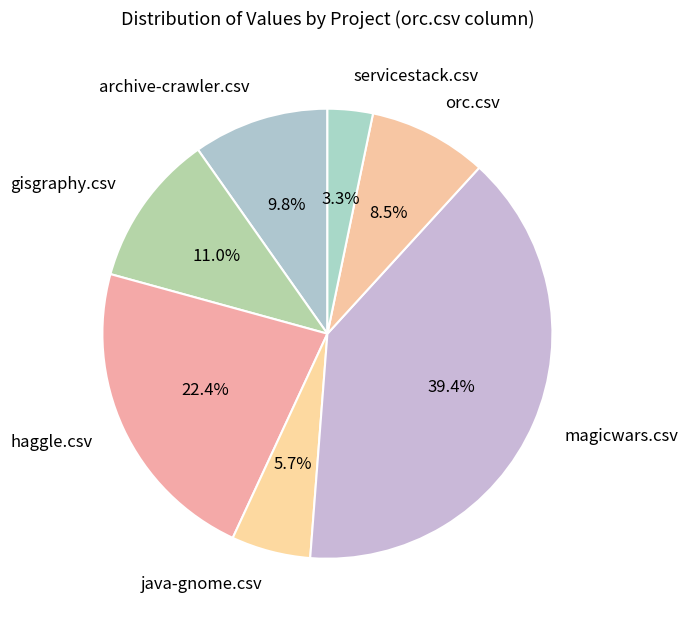

Do haggle.csv and magicwars.csv together represent more than half of the pie?

Yes